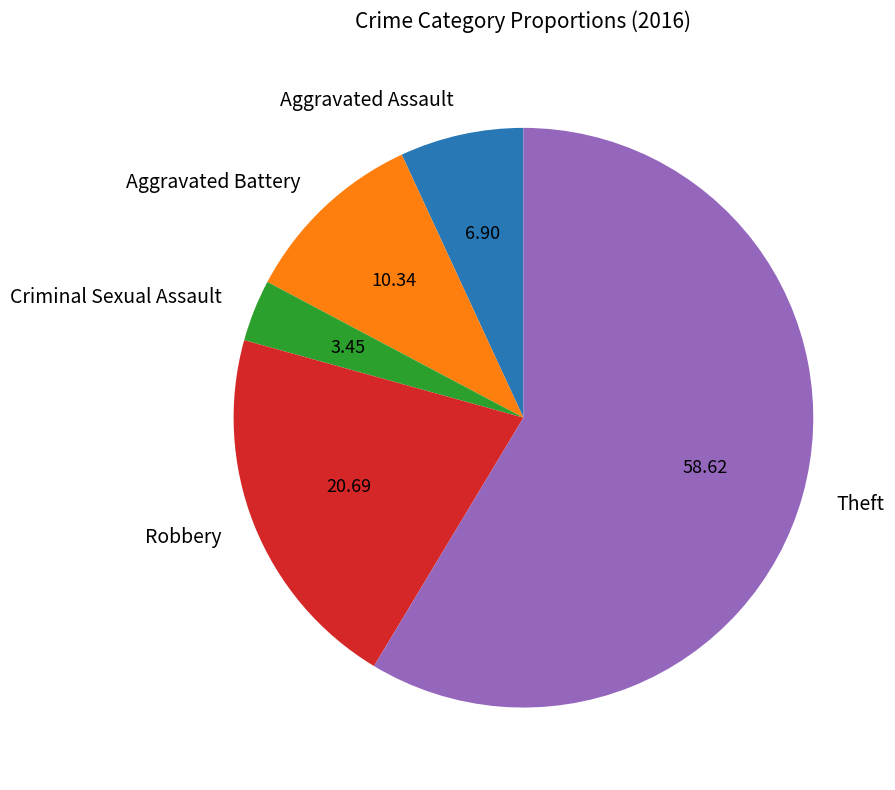

True or false: Aggravated Assault accounts for 7% of the total.

True